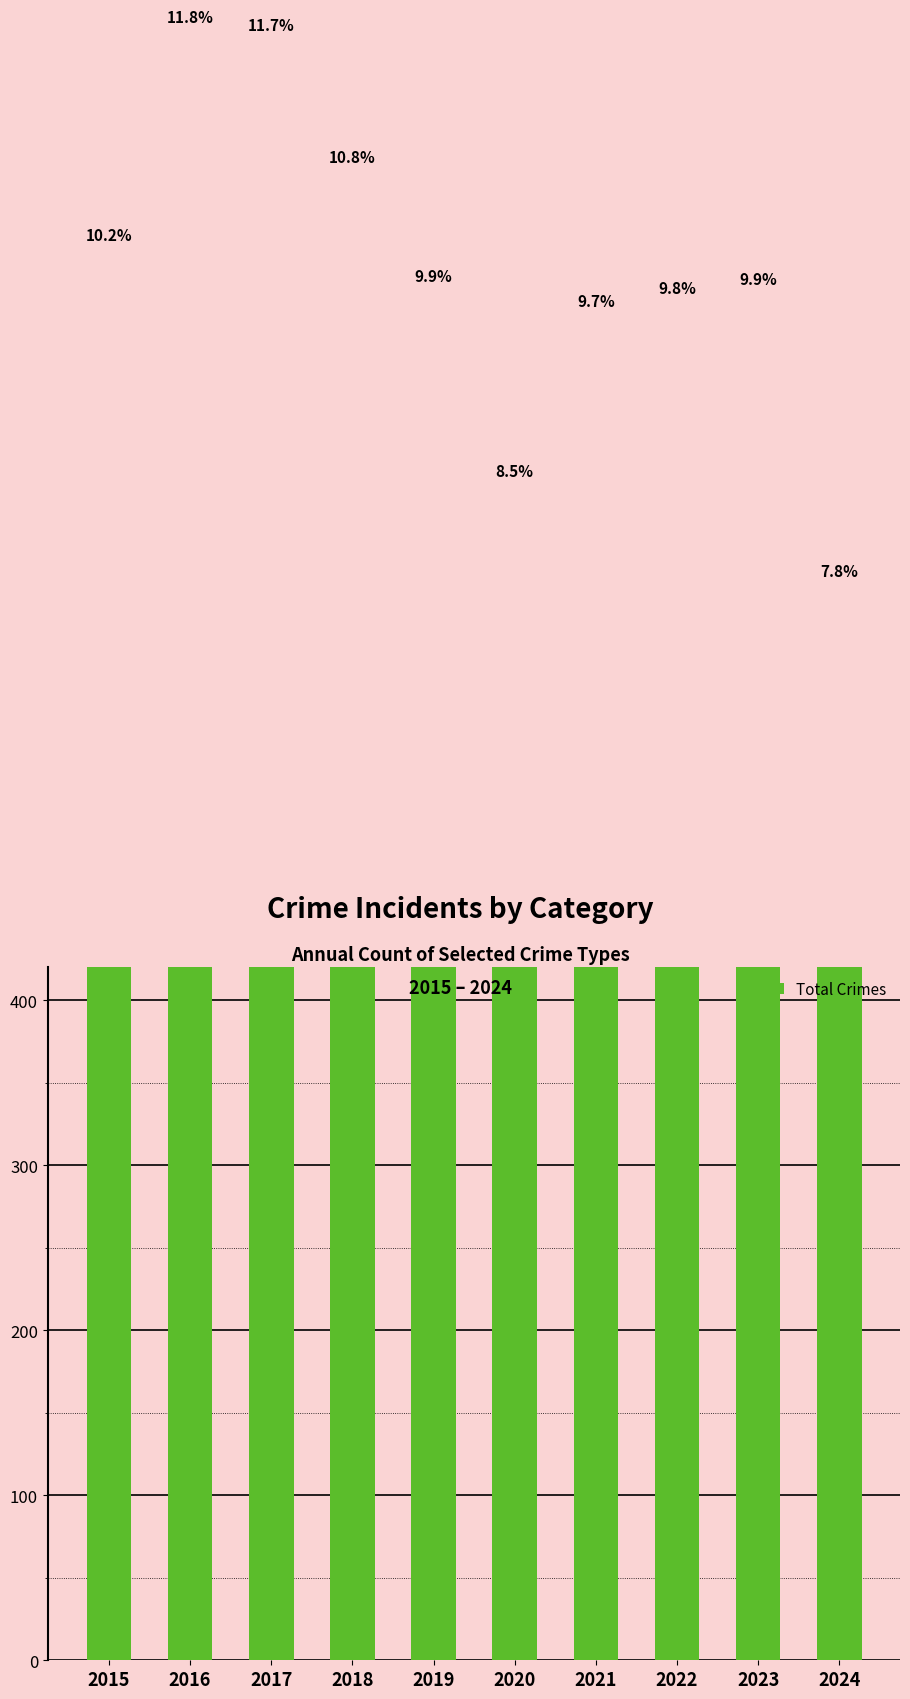

The value at 2020 is 488. True or false?

False